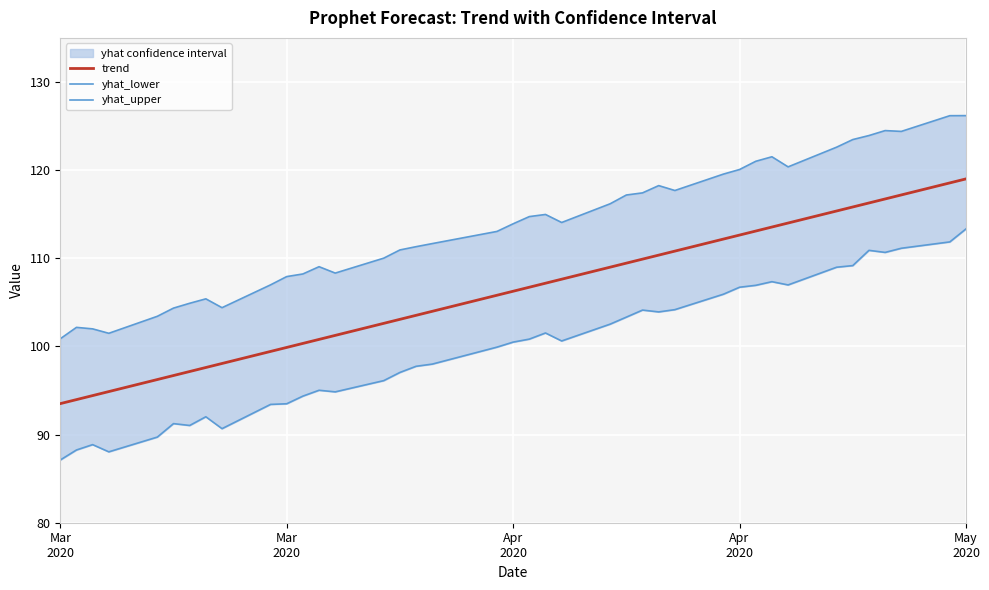

What is the difference between the maximum and minimum values in the trend series?

25.5